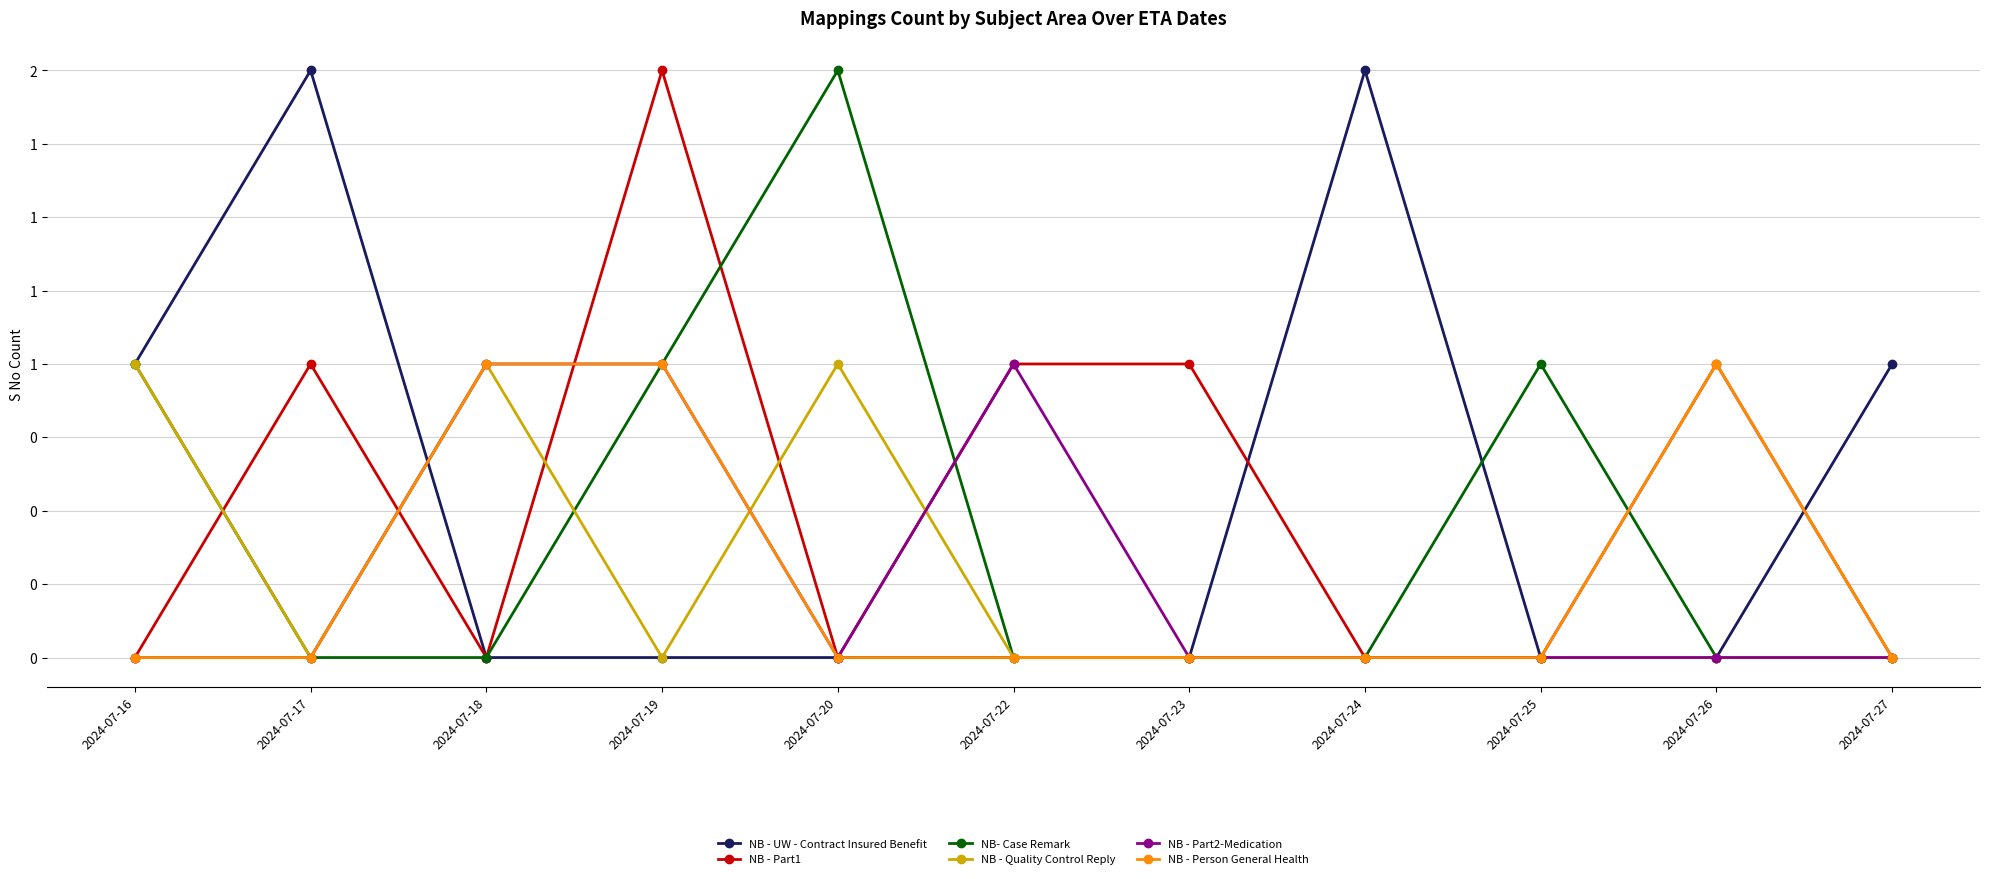

Between which two adjacent categories do NB - UW - Contract Insured Benefit and NB - Part2-Medication first intersect?

2024-07-17 and 2024-07-18